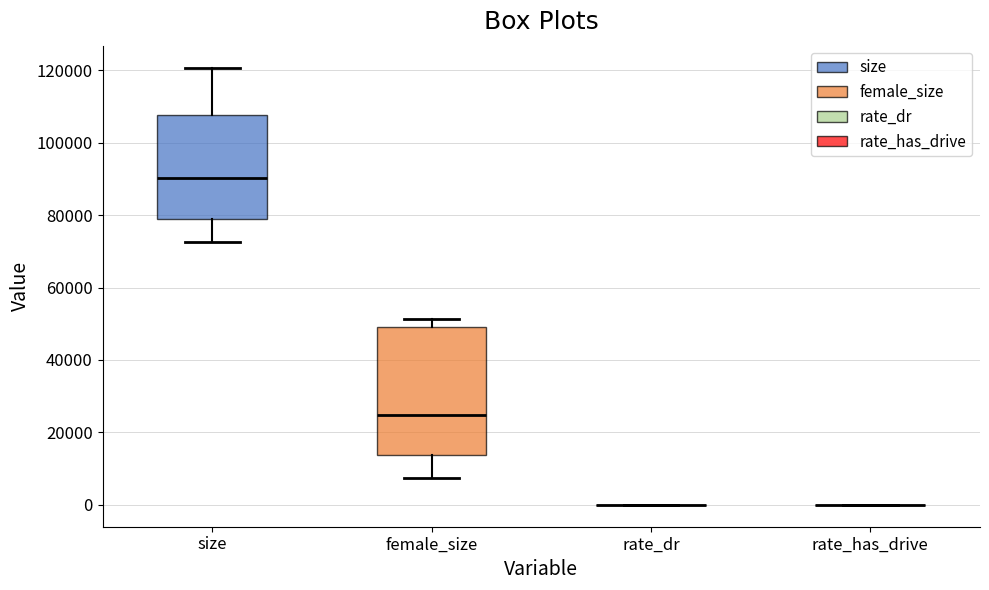

Comparing the boxes themselves (not the whiskers), which one is the tallest?

female_size